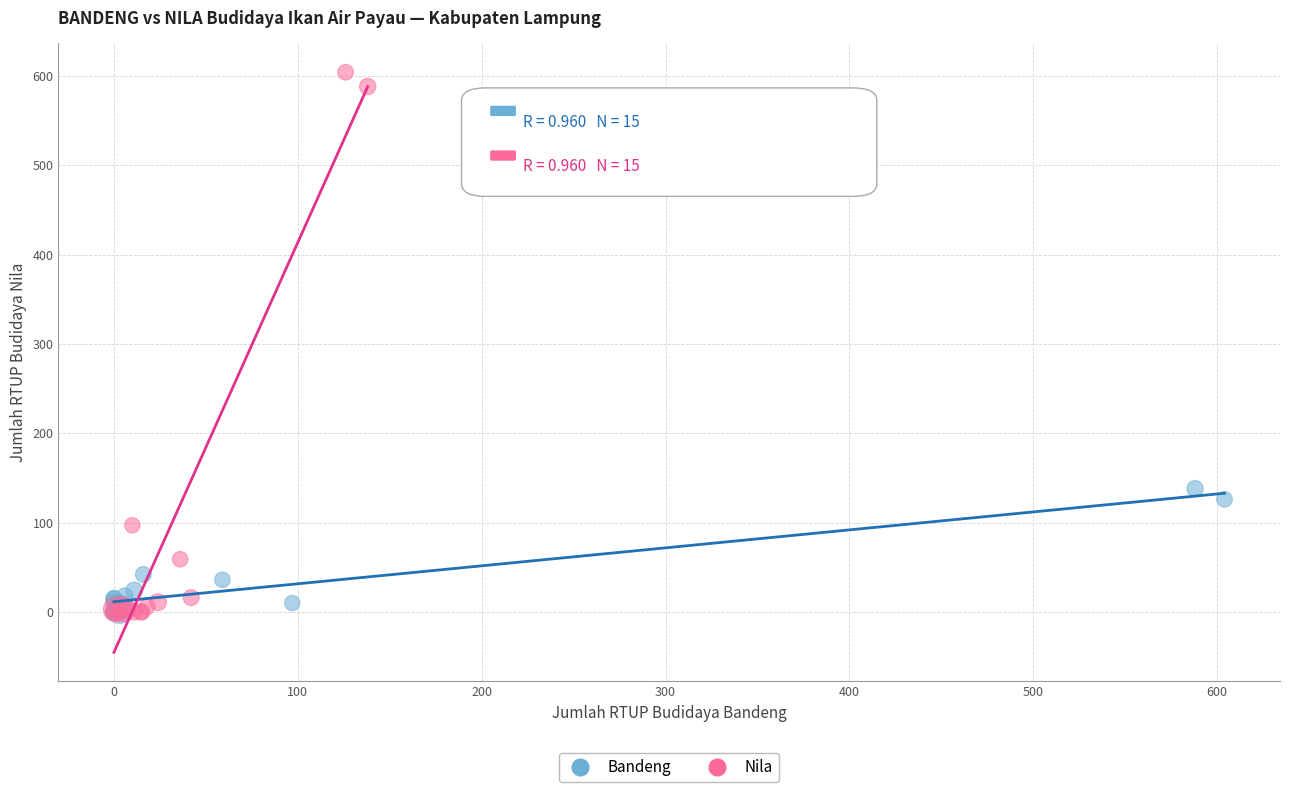

Which series reaches the maximum Y coordinate?

Nila